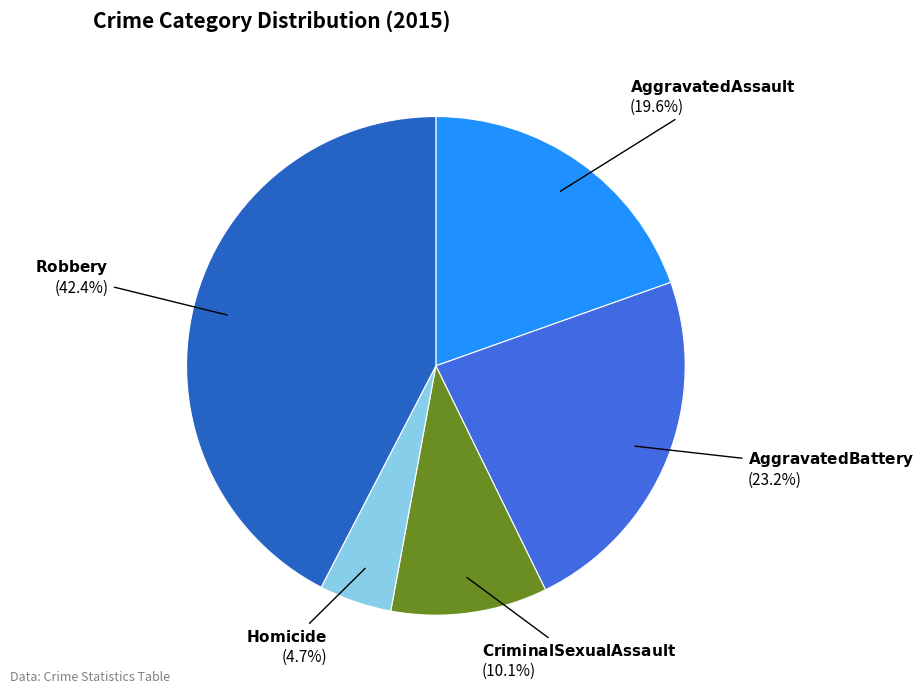

Does any single category account for the majority?

No